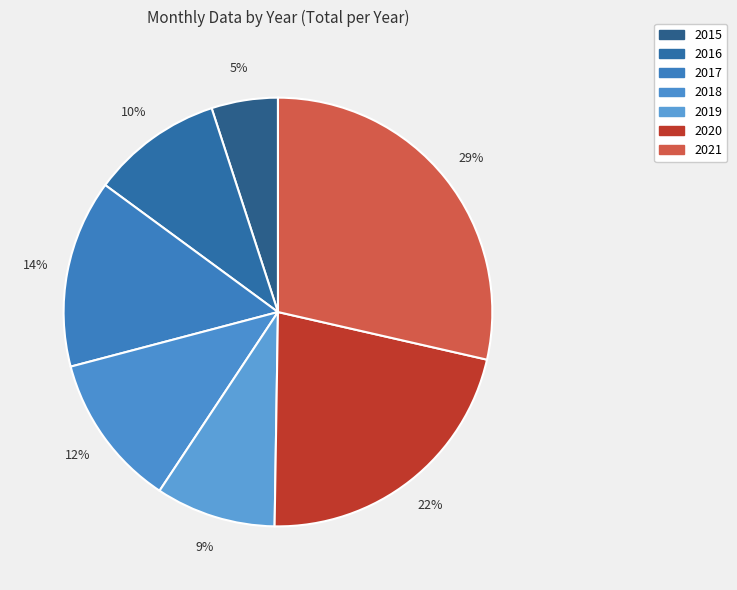

How many slices are in this pie chart?

7